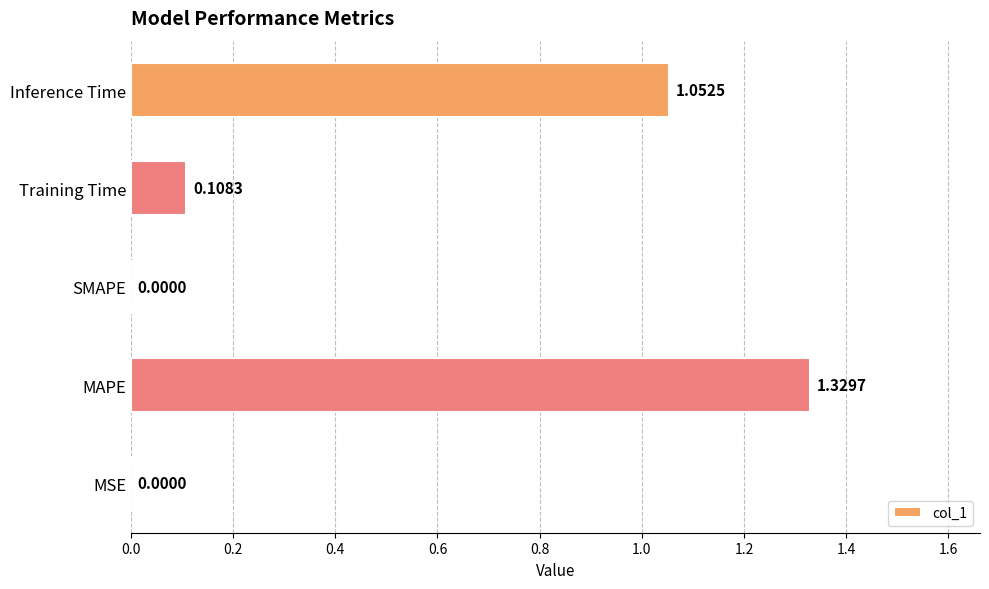

What is the sum of all values?

2.5